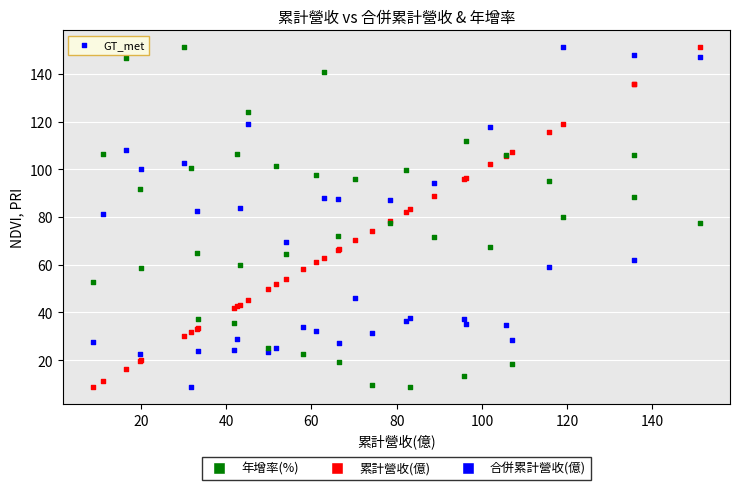

What is the X range (max minus min) for the scatter plot?

142.4